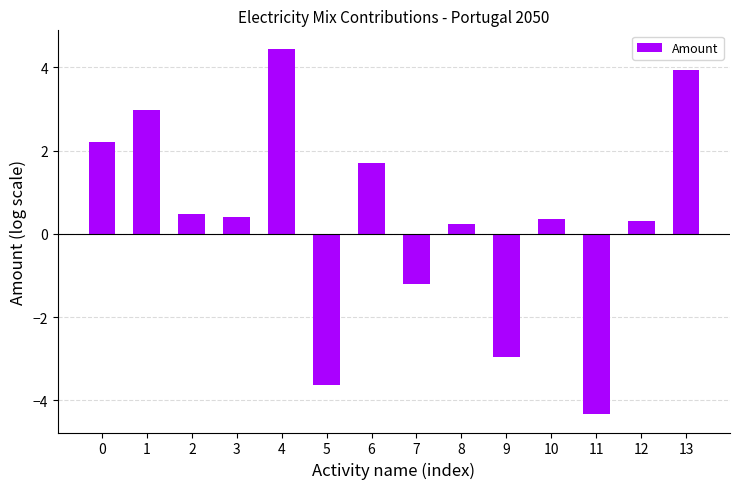

The value at 5 is -3.6. True or false?

True